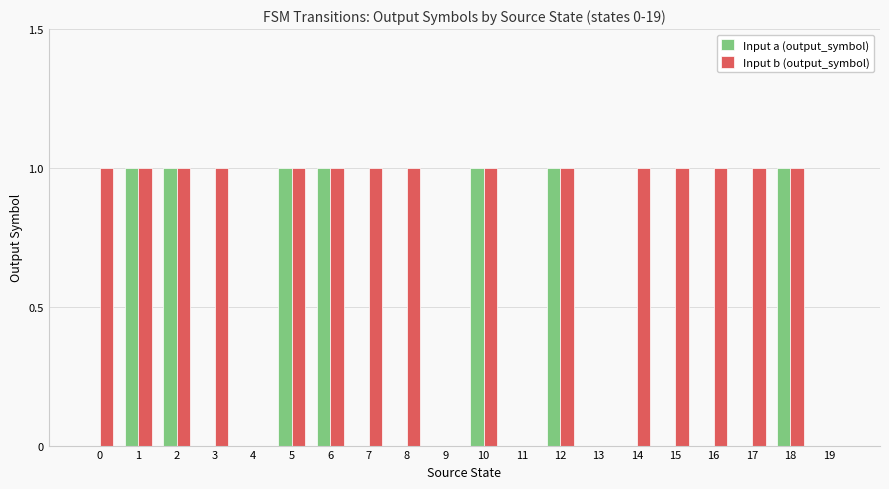

Between 11 and 17, which series saw the biggest shift?

Input b (output_symbol)